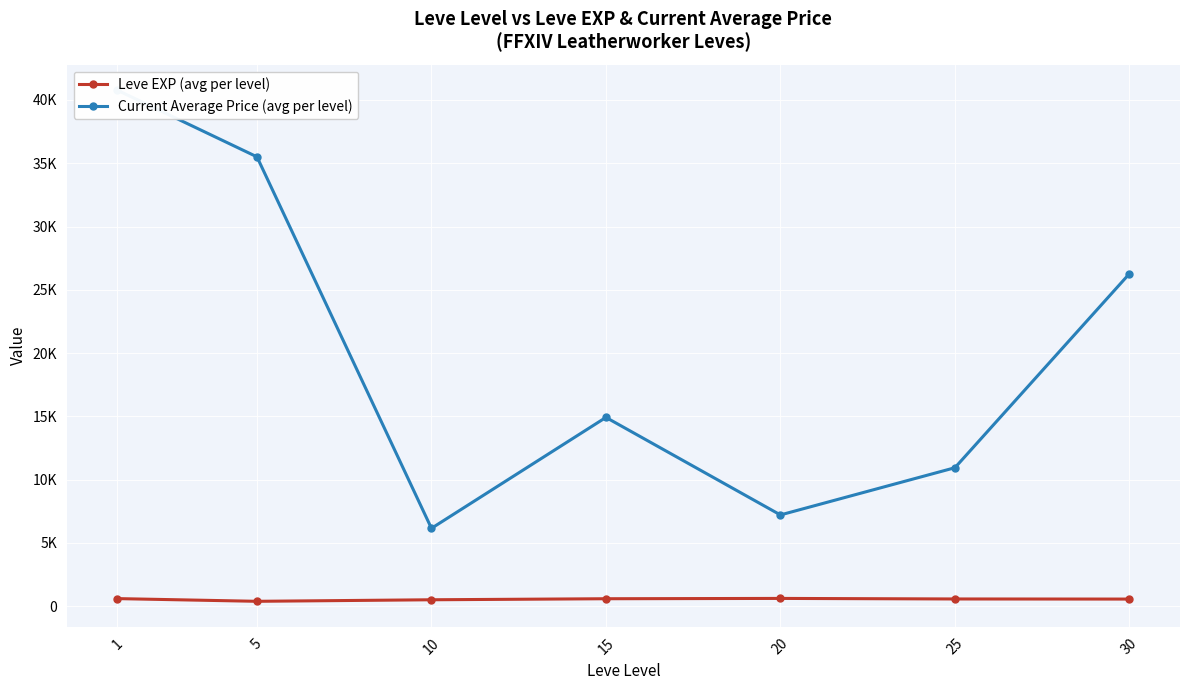

Is the value of Current Average Price (avg per level) at 5 greater than the value of Leve EXP (avg per level) at 25?

Yes